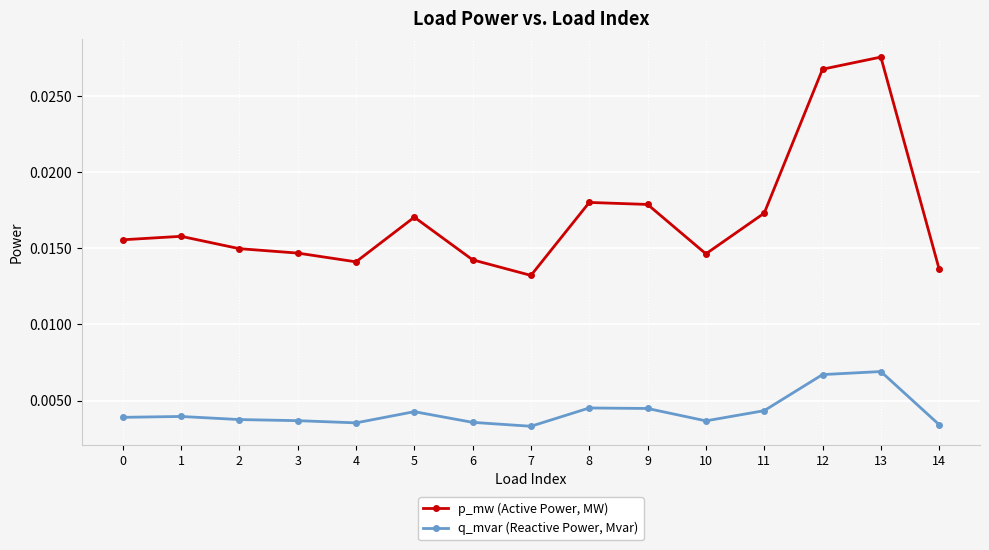

Which series changed the most between 11 and 12?

p_mw (Active Power, MW)